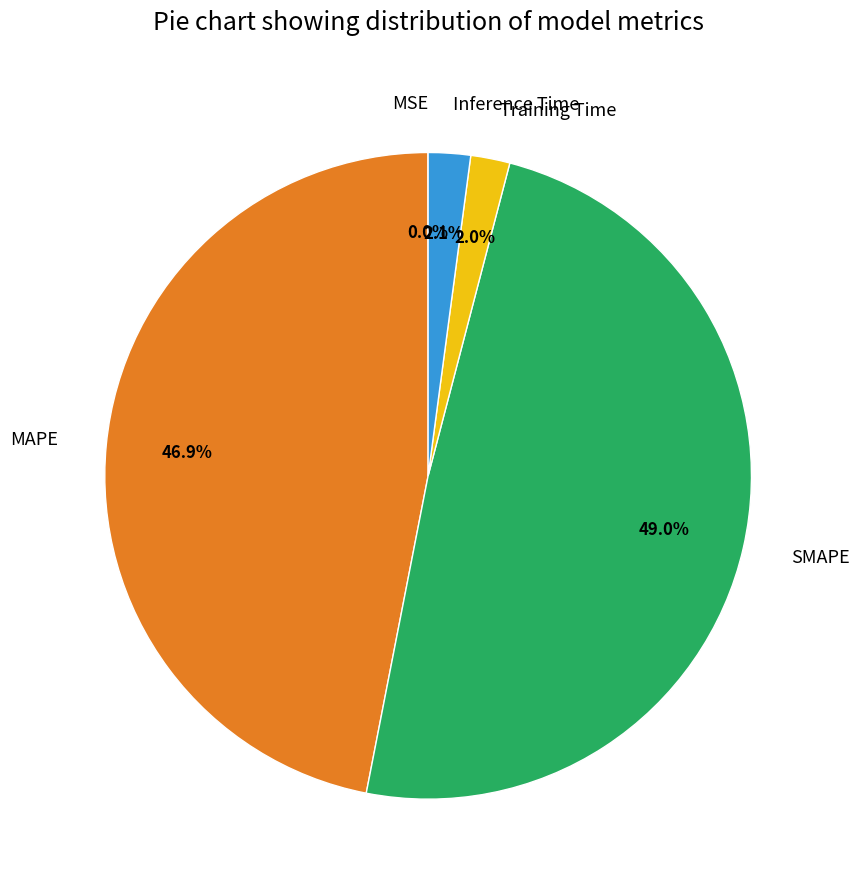

To the nearest percent, what is the difference between the largest and smallest slice percentages?

49%